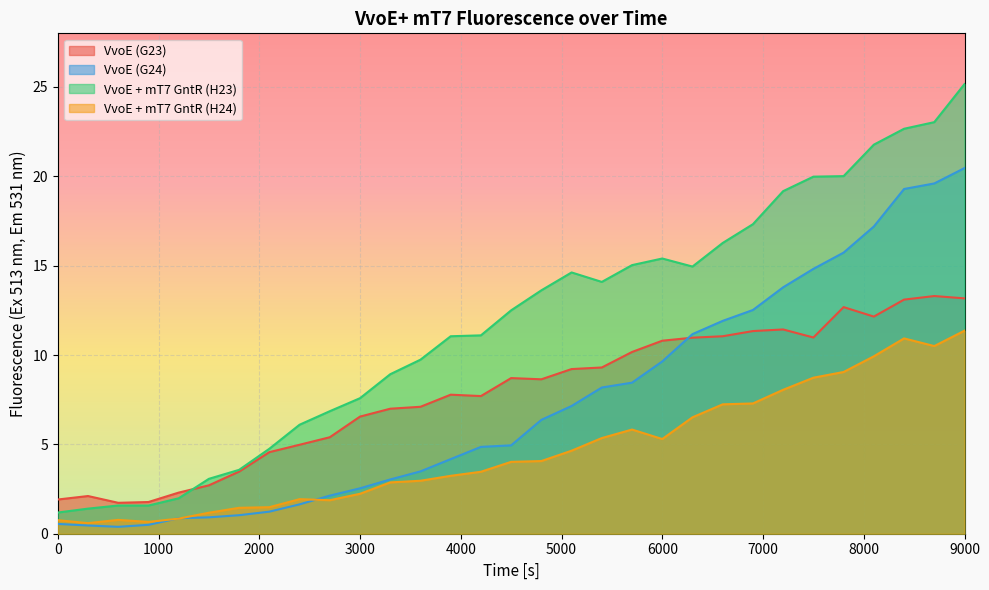

Where is VvoE (G24) nearest to the value 10?

6000